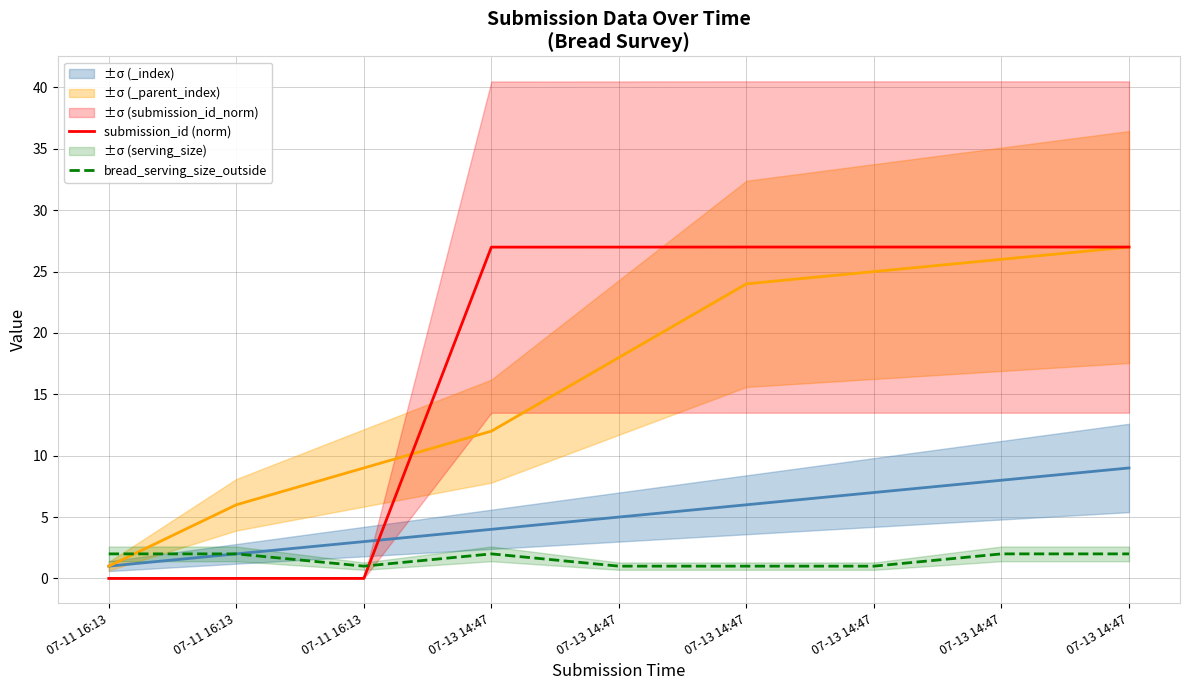

At which category is the sum across all series the highest?

07-13 14:47